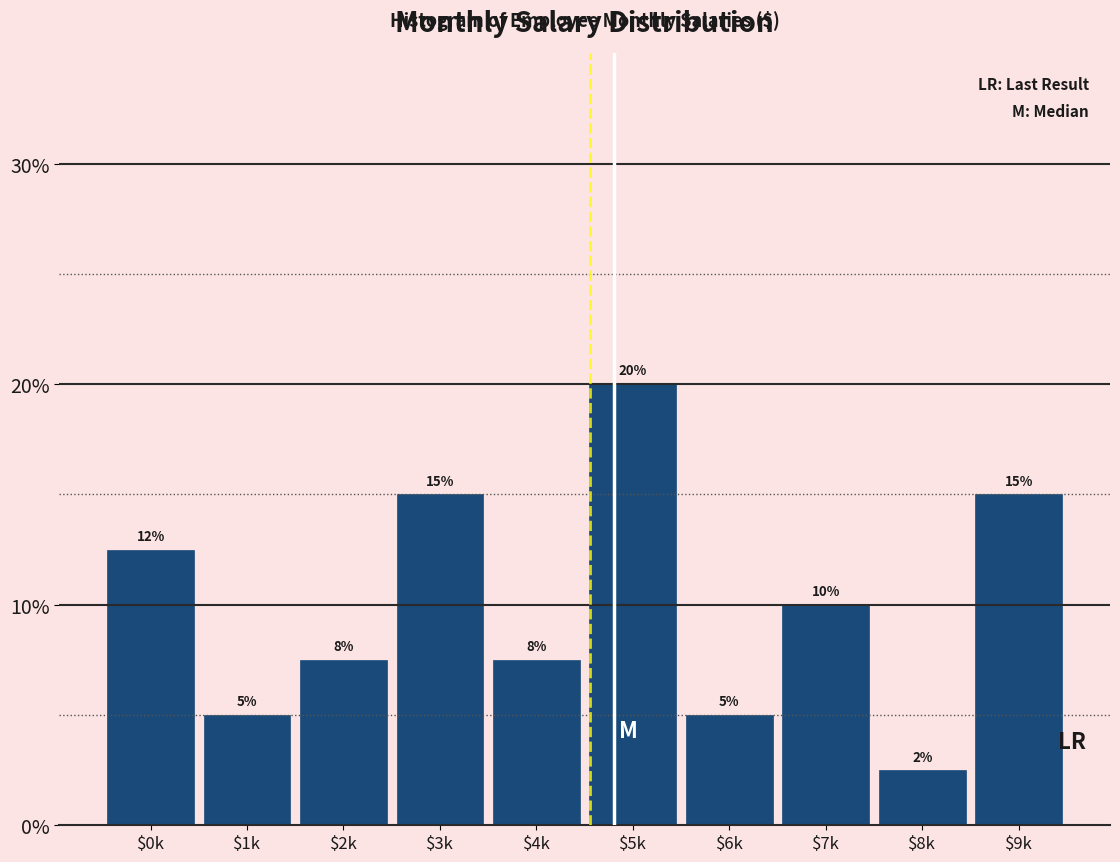

What is the value of the 3rd bar from the left?

7.5